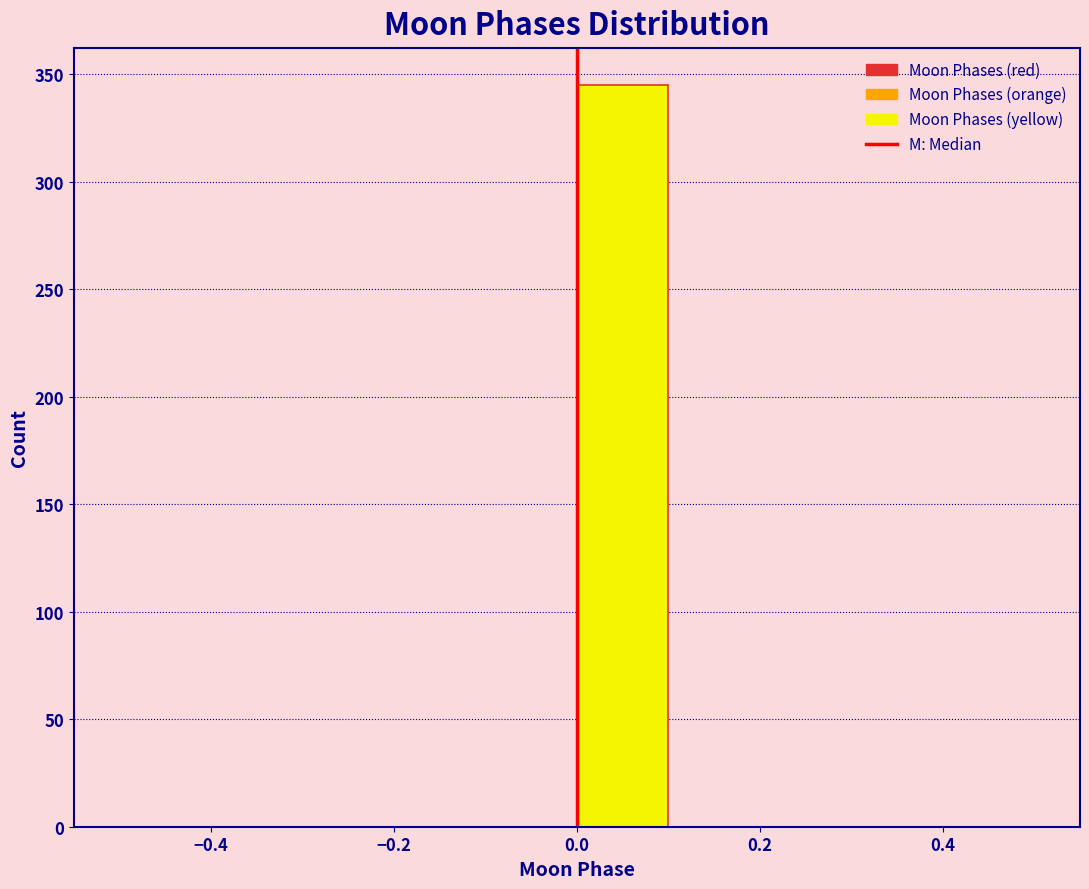

Reading left to right, transcribe this chart: for each bar, give the range it covers on the x-axis and its height. The values are not printed on the chart, so give them approximately, as read against the axis.

-0.5 to -0.4: 0
-0.4 to -0.3: 0
-0.3 to -0.2: 0
-0.2 to -0.1: 0
-0.1 to 0.0: 0
0.0 to 0.1: 345
0.1 to 0.2: 0
0.2 to 0.3: 0
0.3 to 0.4: 0
0.4 to 0.5: 0